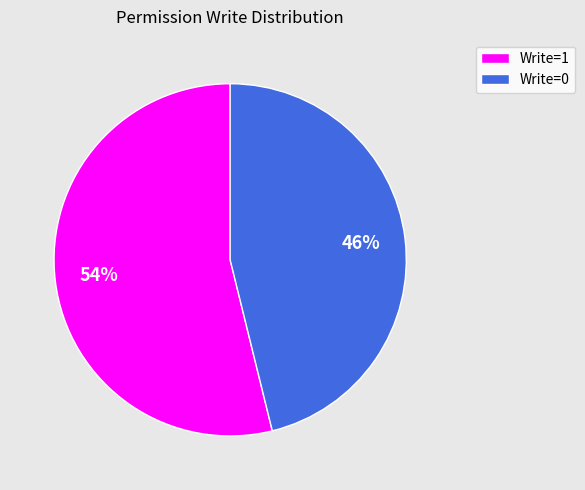

To the nearest percent, what portion does Write=1 represent?

54%